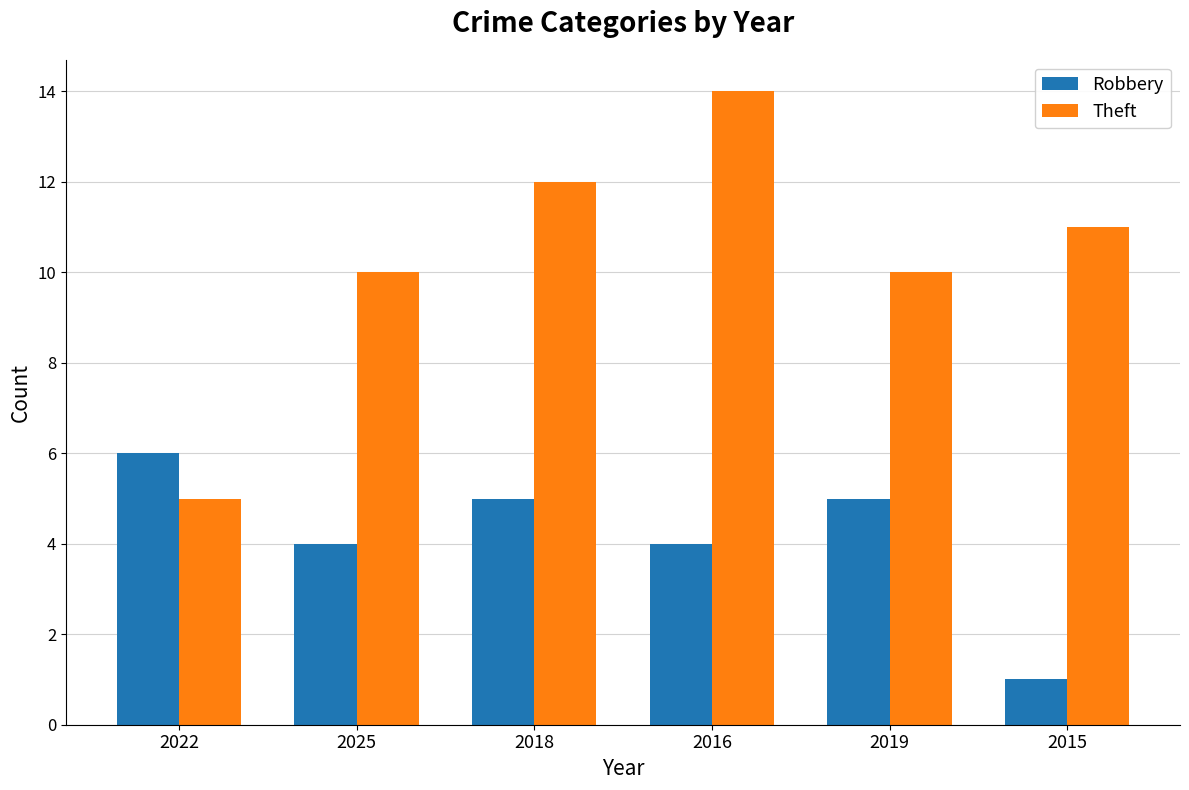

At which label does Robbery first exceed 5?

2022